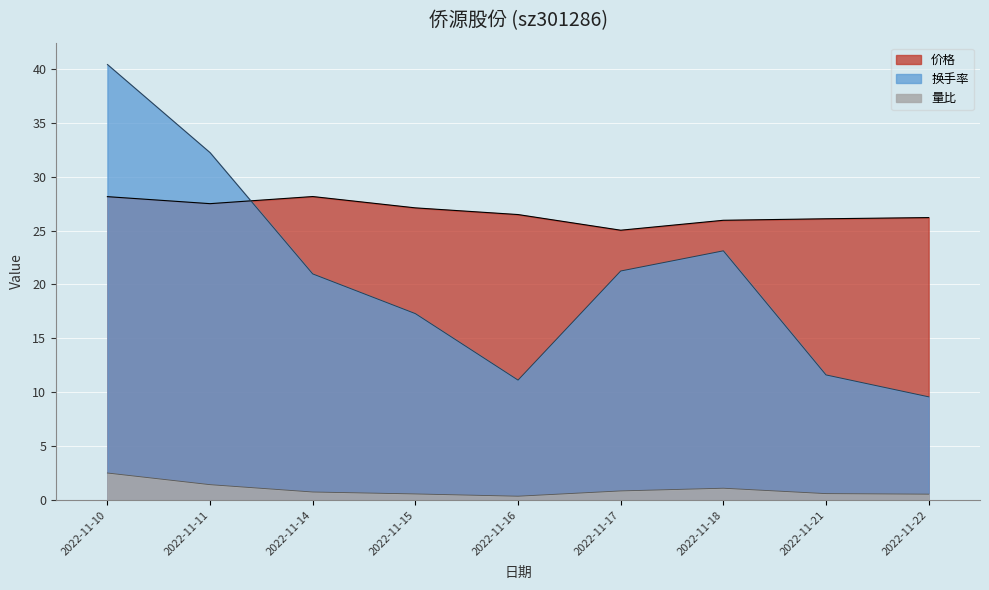

Reading left to right, transcribe all the data shown in this chart.

价格: 2022-11-10=28.1	2022-11-11=27.5	2022-11-14=28.1	2022-11-15=27.1	2022-11-16=26.5	2022-11-17=25.0	2022-11-18=25.9	2022-11-21=26.1	2022-11-22=26.2
量比: 2022-11-10=2.5	2022-11-11=1.4	2022-11-14=0.8	2022-11-15=0.6	2022-11-16=0.4	2022-11-17=0.9	2022-11-18=1.1	2022-11-21=0.6	2022-11-22=0.6
换手率: 2022-11-10=40.4	2022-11-11=32.2	2022-11-14=21.0	2022-11-15=17.3	2022-11-16=11.1	2022-11-17=21.2	2022-11-18=23.1	2022-11-21=11.6	2022-11-22=9.6